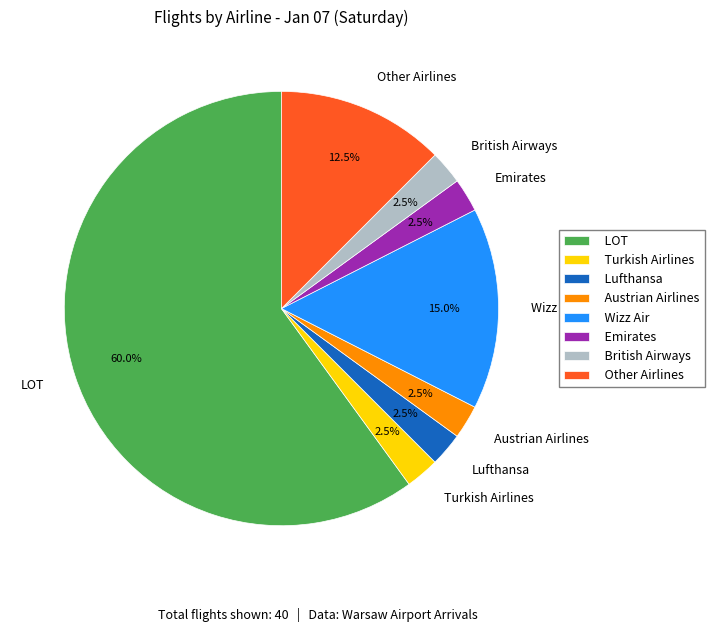

How many slices are in this pie chart?

8